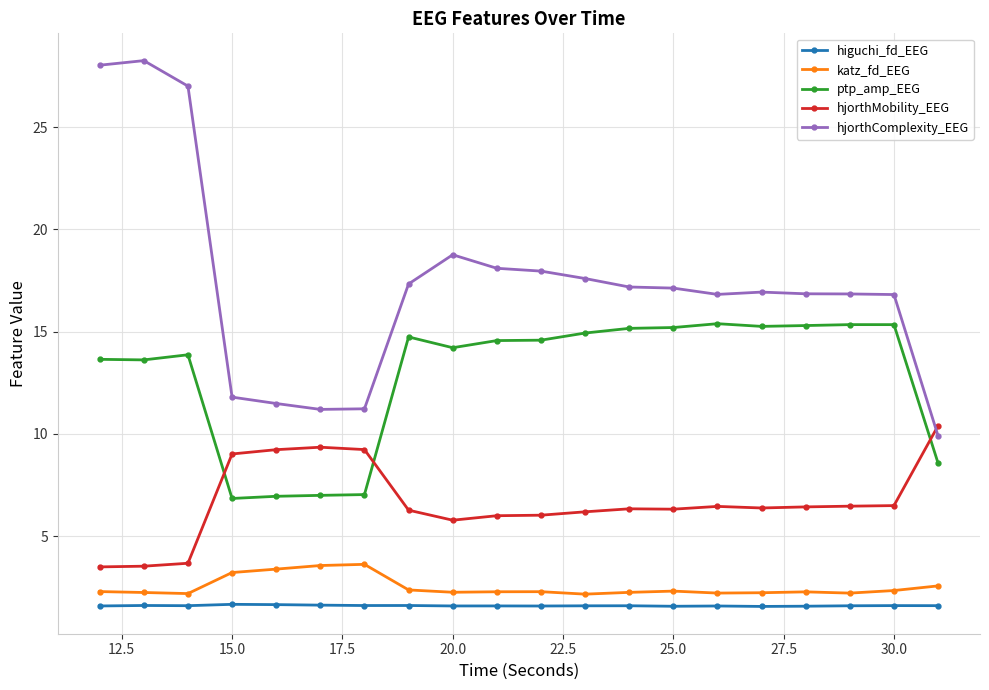

In higuchi_fd_EEG, how many points are lower than both neighbors (excluding endpoints)?

6